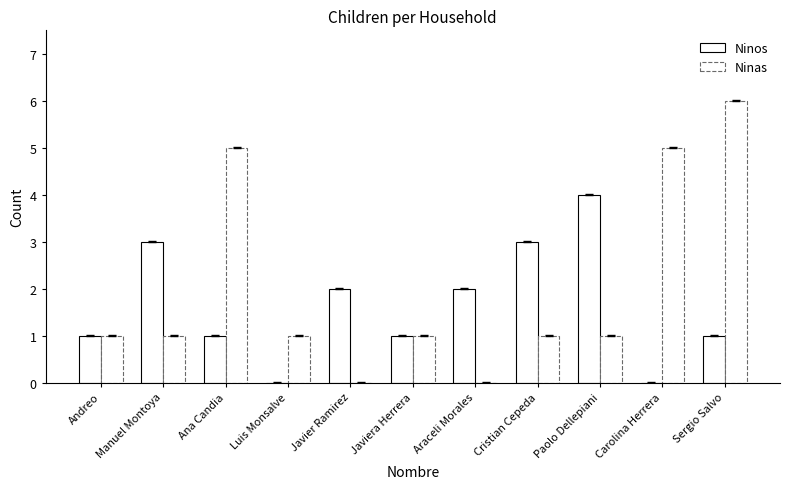

The value of Ninos at Andreo is 1. True or false?

True